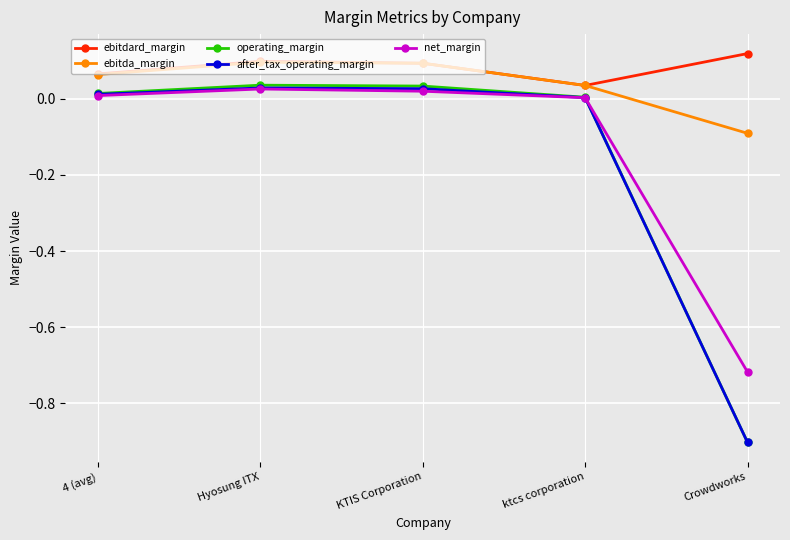

True or false: net_margin and ebitda_margin cross at least once.

False